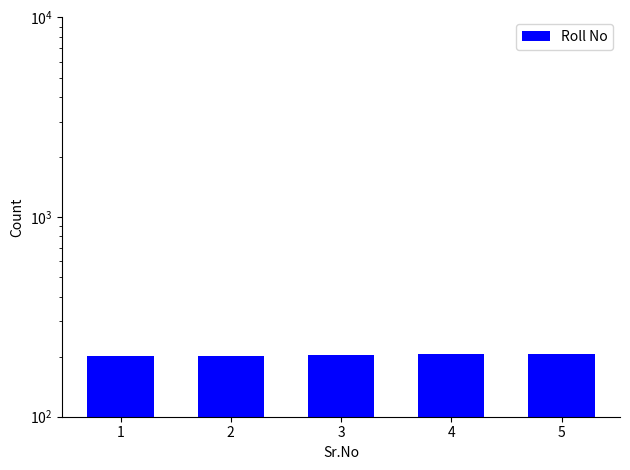

Count the number of data series in this chart.

1